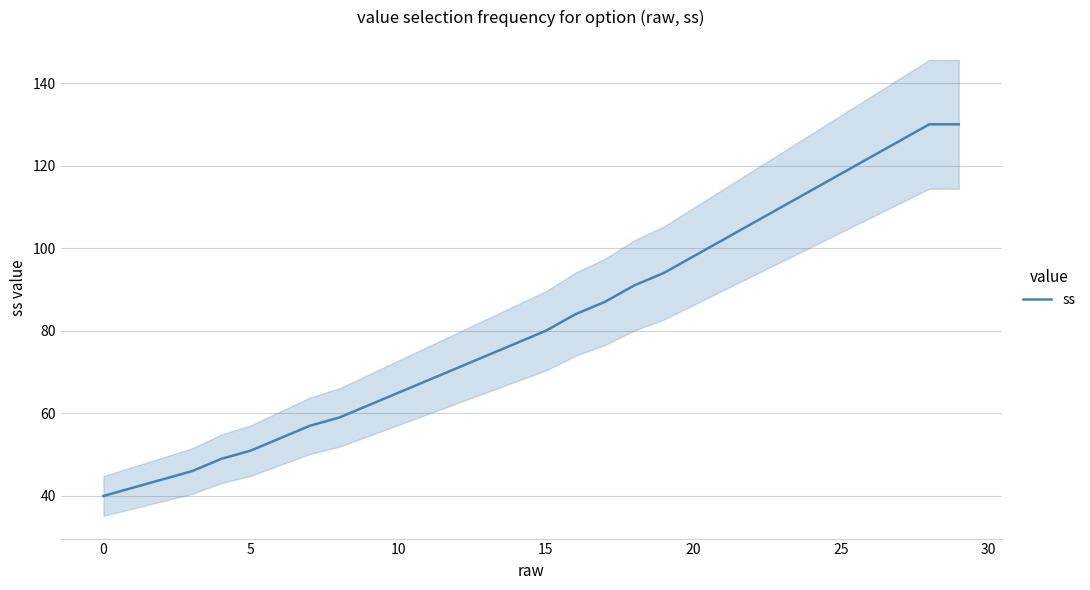

Which label corresponds to the largest value in the chart?

28